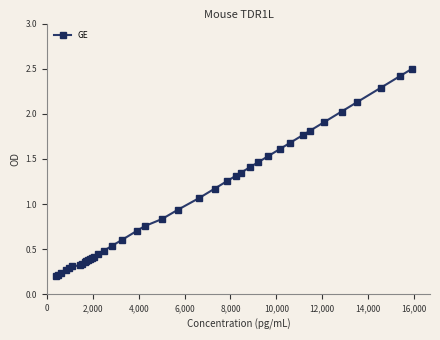

What is the average value?

1.0